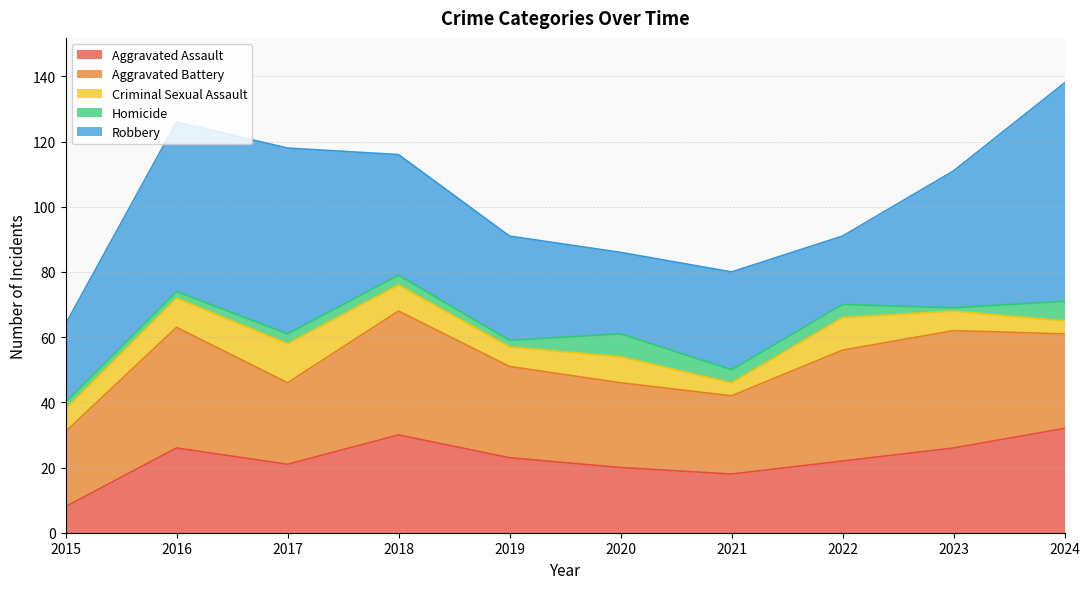

The Aggravated Battery series shows 25 at 2017. True or false?

True